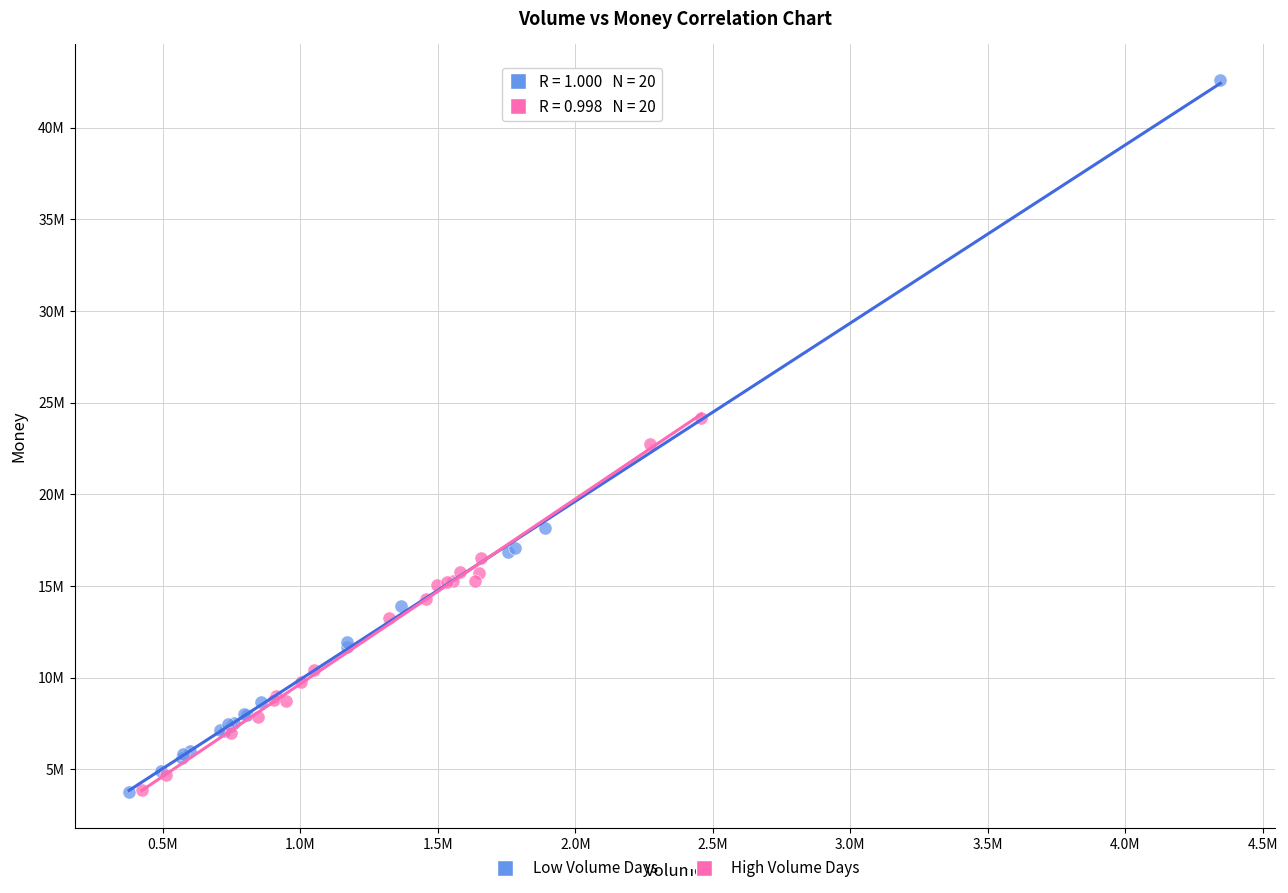

What are all the series names shown in the legend?

Low Volume Days, High Volume Days